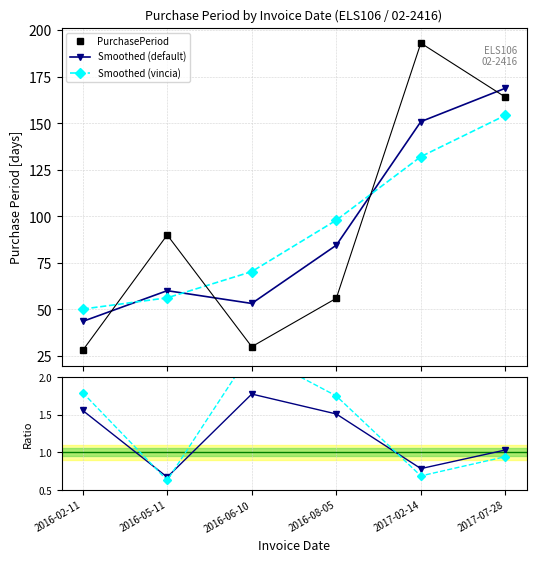

What is the sum of all Smoothed (default) values?

561.0